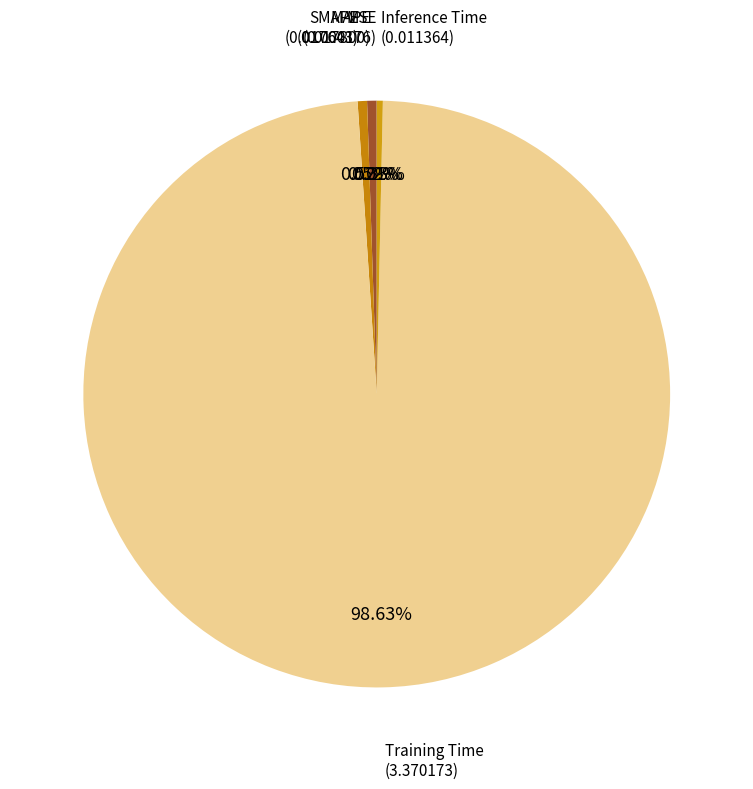

Which category has the biggest portion of the pie?

Training Time